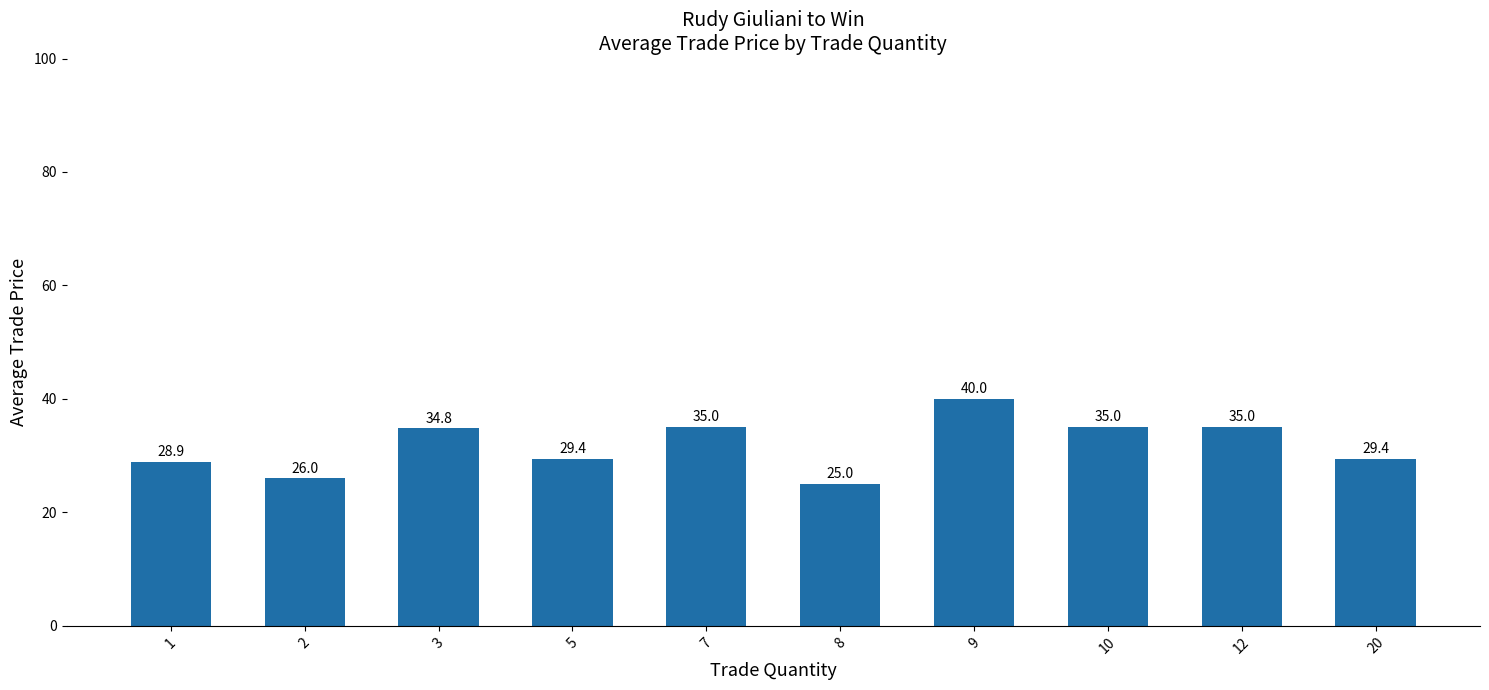

What is the value of the 6th bar from the left?

25.0